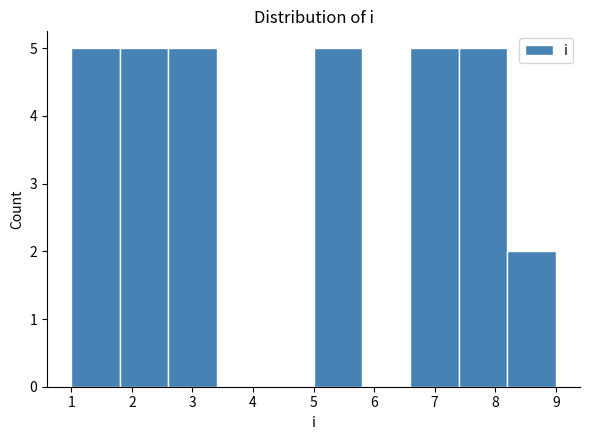

Reading left to right, transcribe this chart: for each bar, give the range it covers on the x-axis and its height. The values are not printed on the chart, so give them approximately, as read against the axis.

1.0 to 1.8: 5
1.8 to 2.6: 5
2.6 to 3.4: 5
3.4 to 4.2: 0
4.2 to 5.0: 0
5.0 to 5.8: 5
5.8 to 6.6: 0
6.6 to 7.4: 5
7.4 to 8.2: 5
8.2 to 9.0: 2